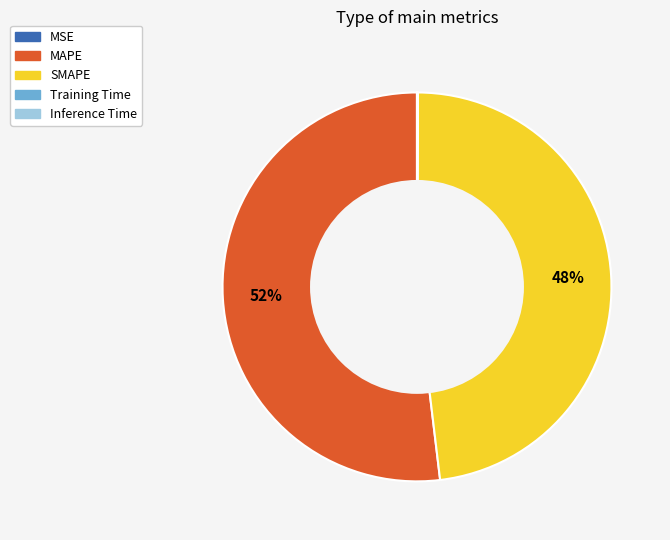

To the nearest percent, what is the average slice percentage?

20%